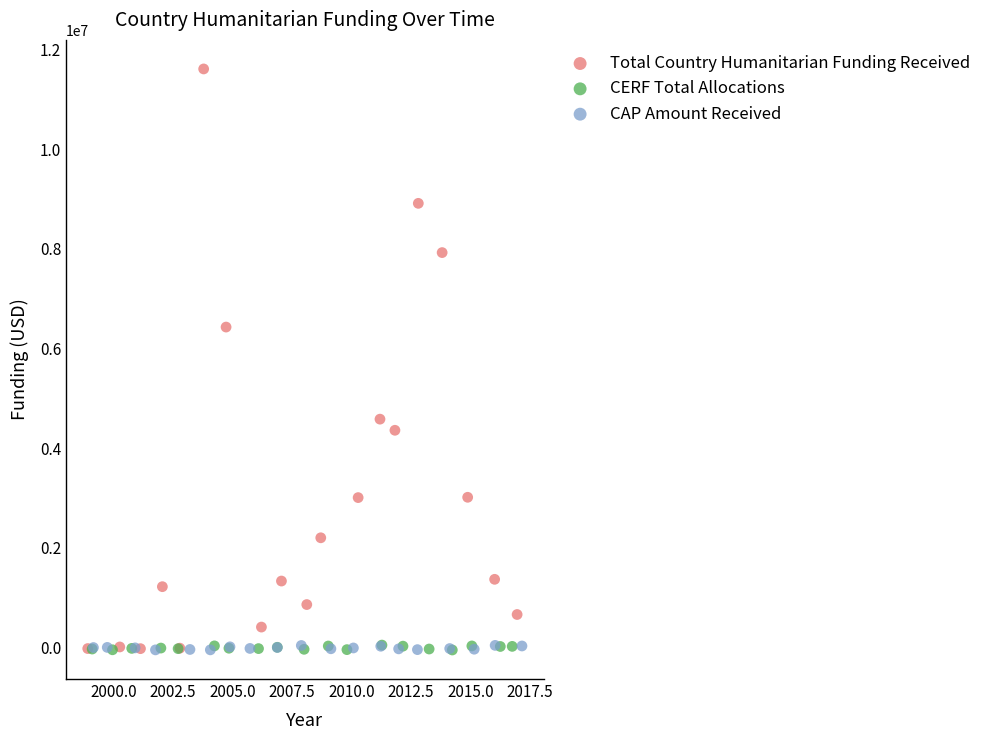

Which series contains the highest Y value?

Total Country Humanitarian Funding Received